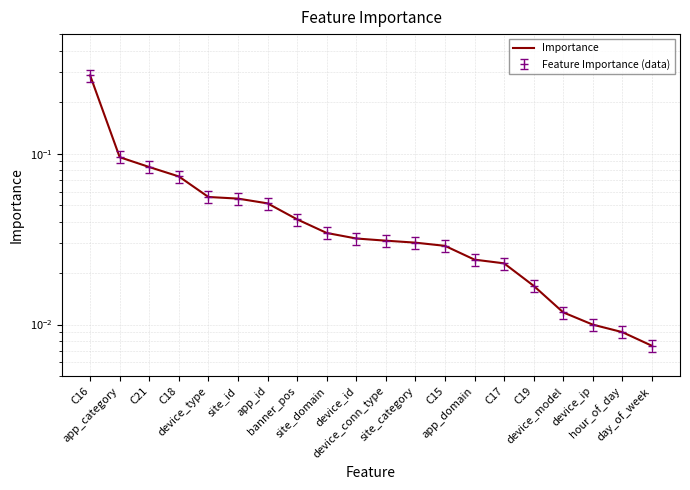

How many series are shown in this chart?

1